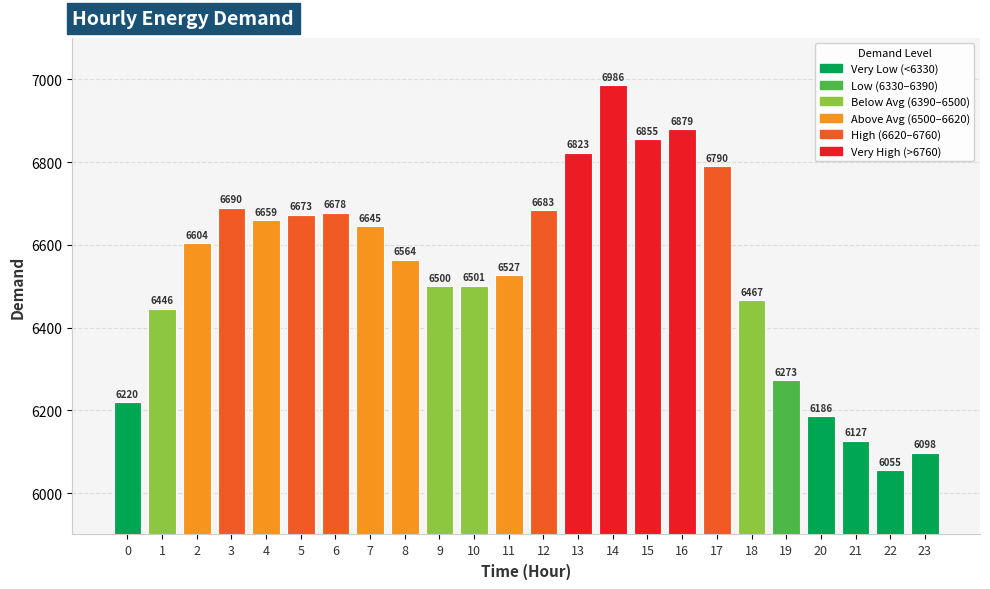

What is the sum of the values at 16 and 11?

13406